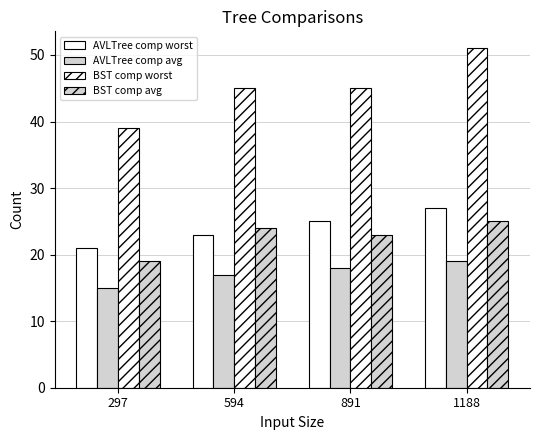

At how many categories does at least one series exceed 33?

4